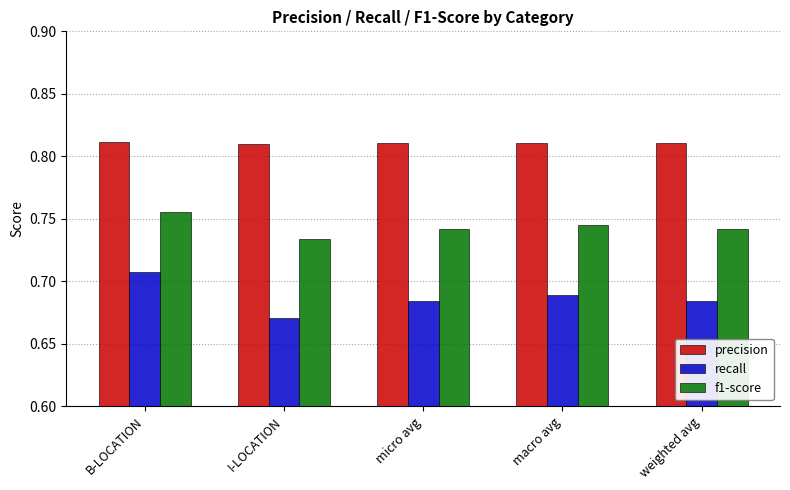

Is it true that precision equals 0.4 at B-LOCATION?

False